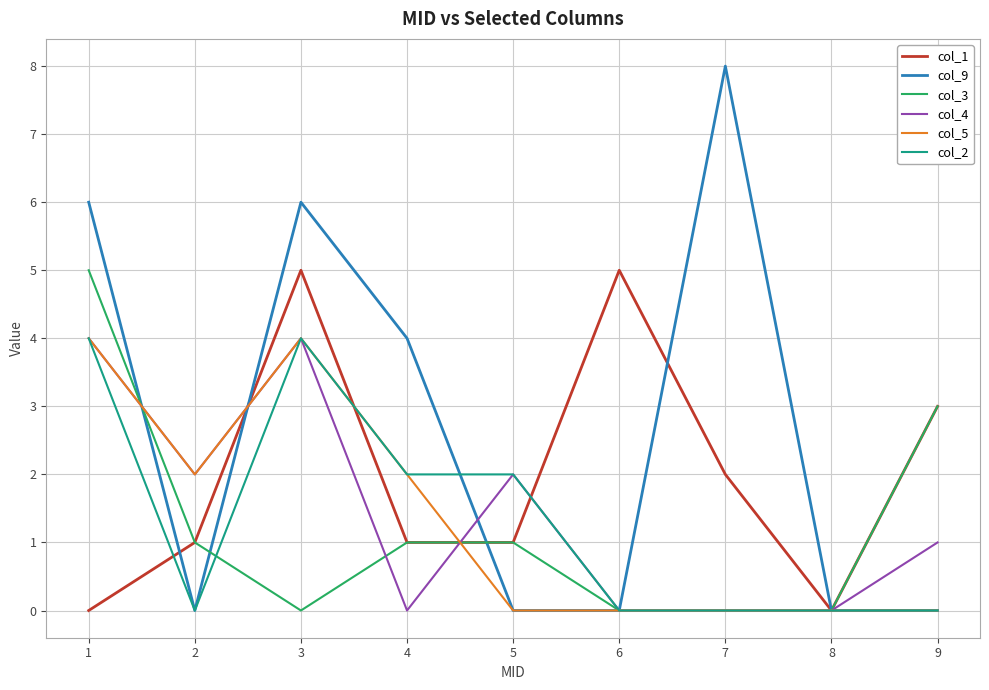

True or false: col_3 has a value of 1 at 4.

True